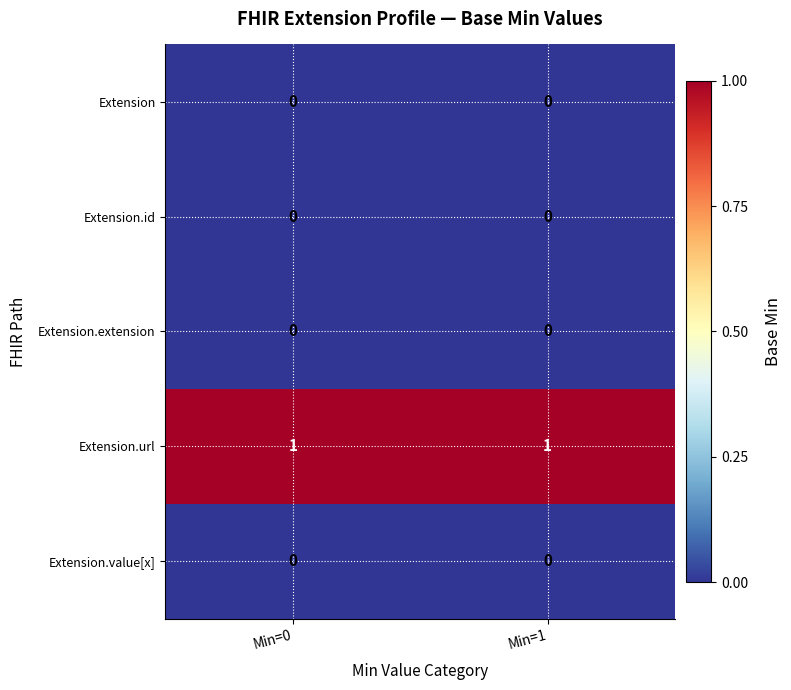

Reading right to left, what are all the values shown in this chart?

Extension: 0	0
Extension.id: 0	0
Extension.extension: 0	0
Extension.url: 1	1
Extension.value[x]: 0	0